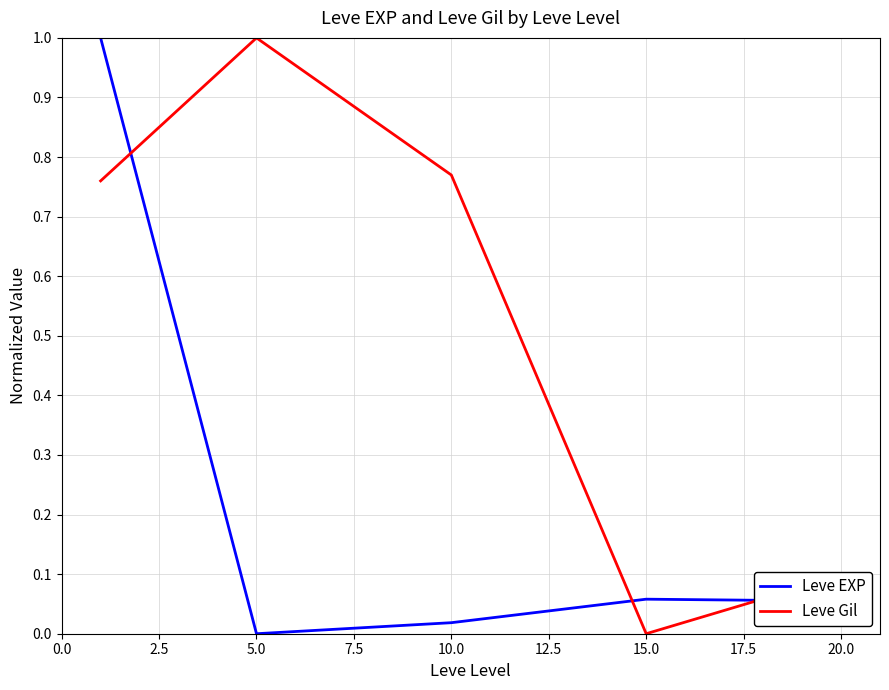

Which series has the largest total across all categories?

Leve Gil